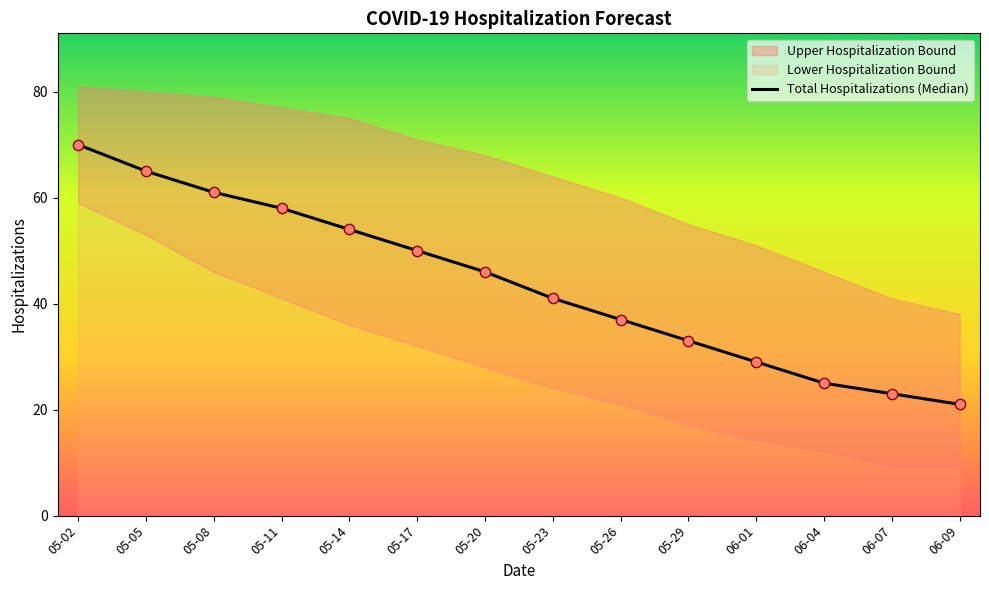

What is the ratio of the value at 06-09 to the value at 05-26?

0.6